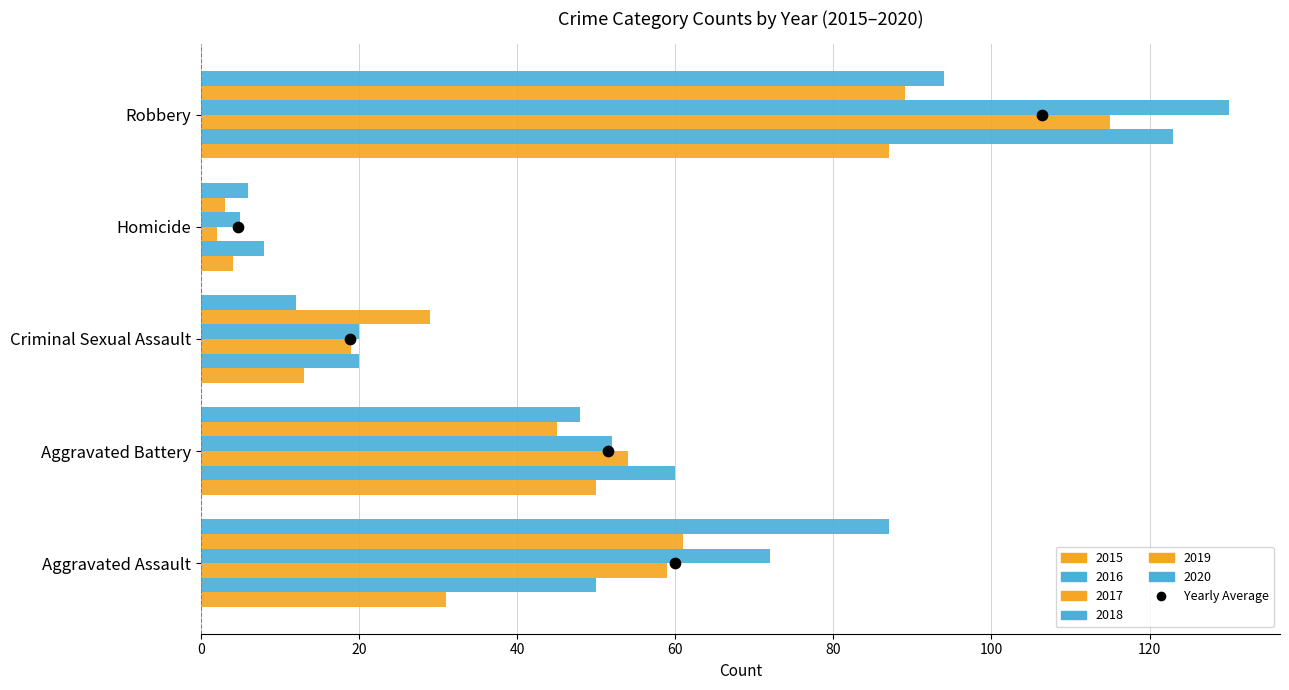

Is the value of 2018 at Aggravated Battery greater than the value of 2016 at Homicide?

Yes